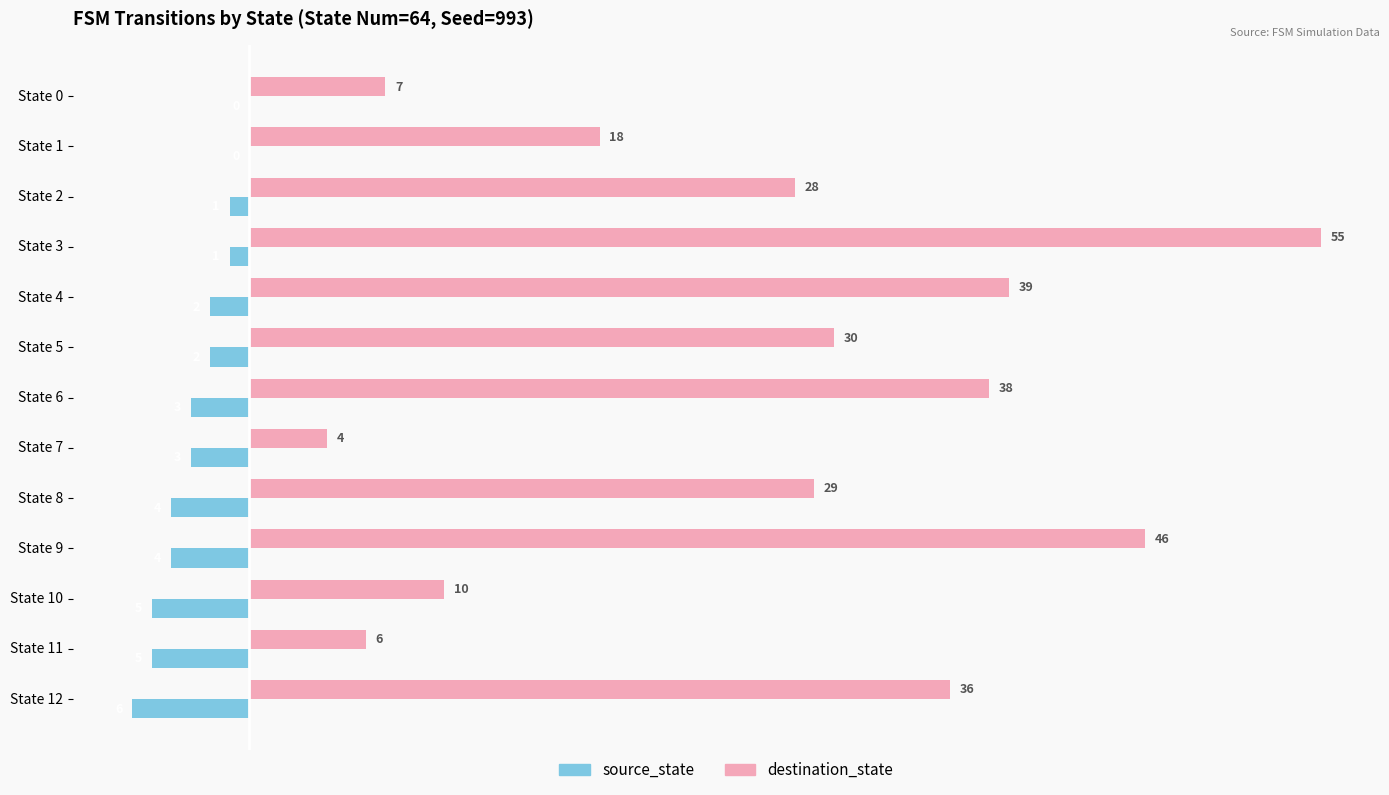

True or false: source_state has a value of -4 at State 9.

True